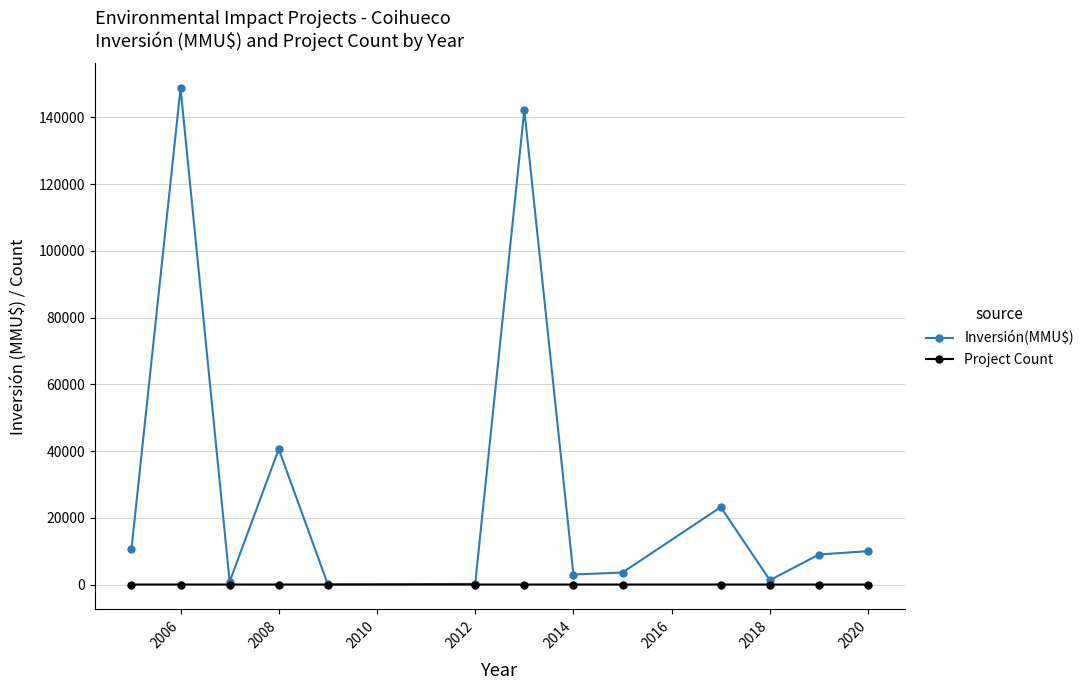

True or false: Inversión(MMU$) has more than 0 points higher than both neighbors.

True